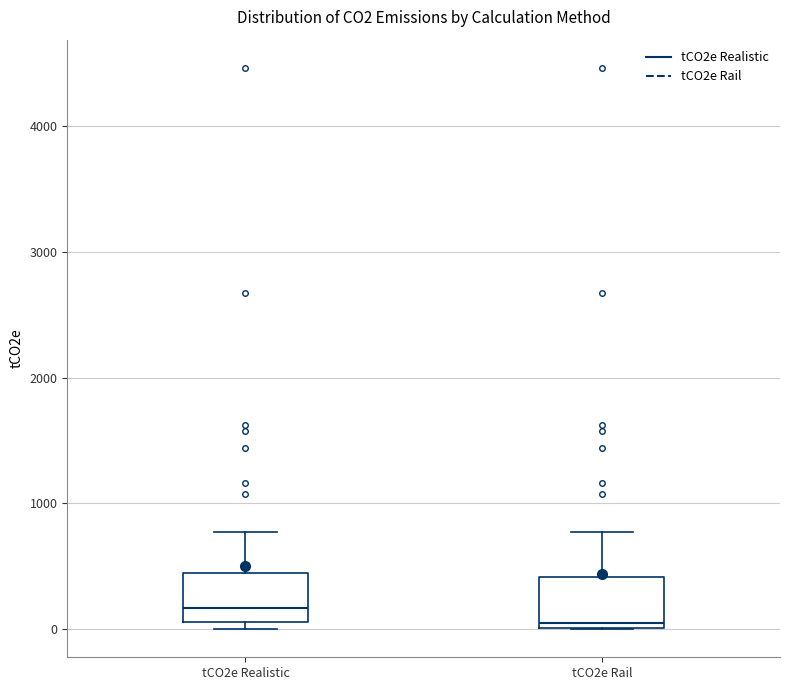

Which box has the highest median line?

tCO2e Realistic